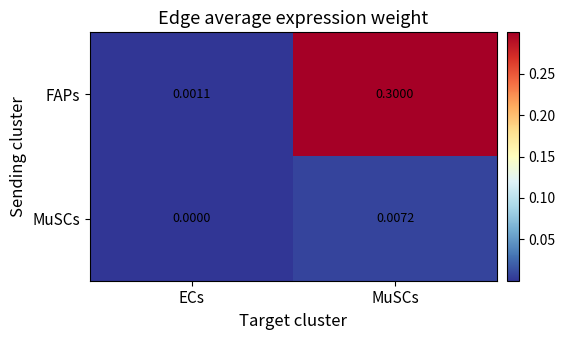

At which label does FAPs reach its peak?

MuSCs